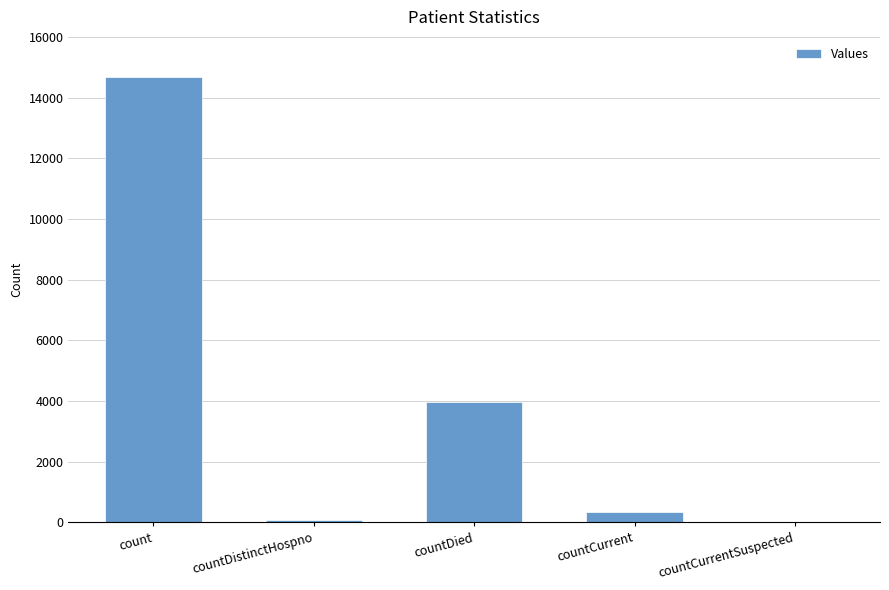

Between countCurrentSuspected and count, which is larger?

count